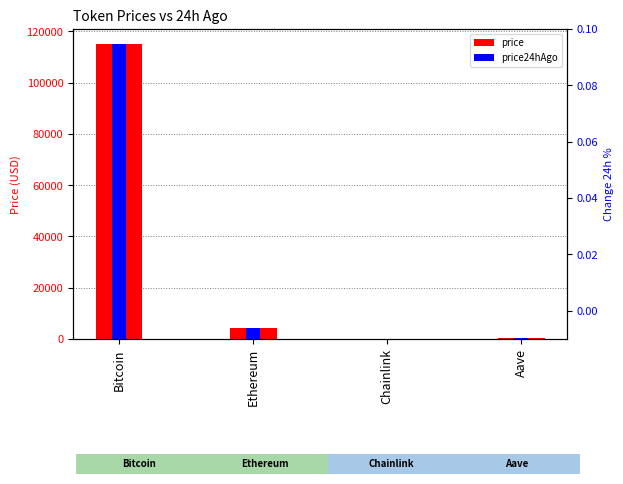

How many data points in price are above 4242?

2